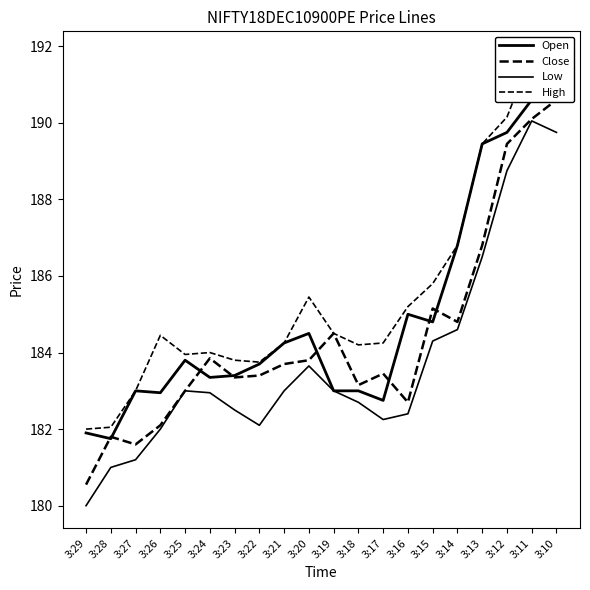

What is the value of the High point at the 11th from the left?

184.5